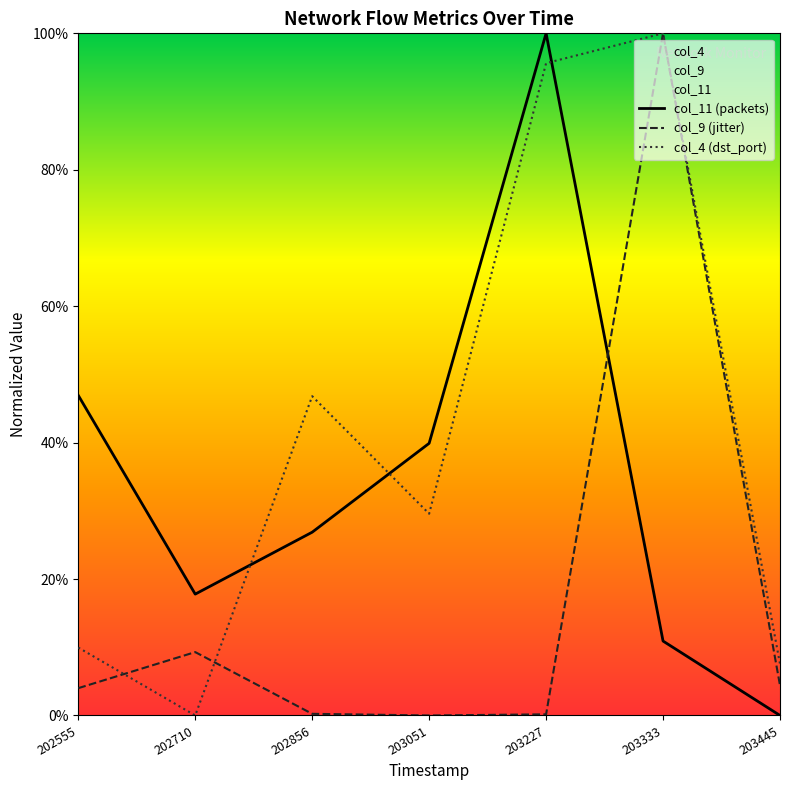

Reading left to right, transcribe all the data shown in this chart.

col_11 (packets): 46.9	17.8	26.9	39.9	100.0	10.9	0.0
col_9 (jitter): 4.0	9.3	0.2	0.0	0.2	100.0	4.4
col_4 (dst_port): 10.0	0.0	46.8	29.6	95.6	100.0	7.6